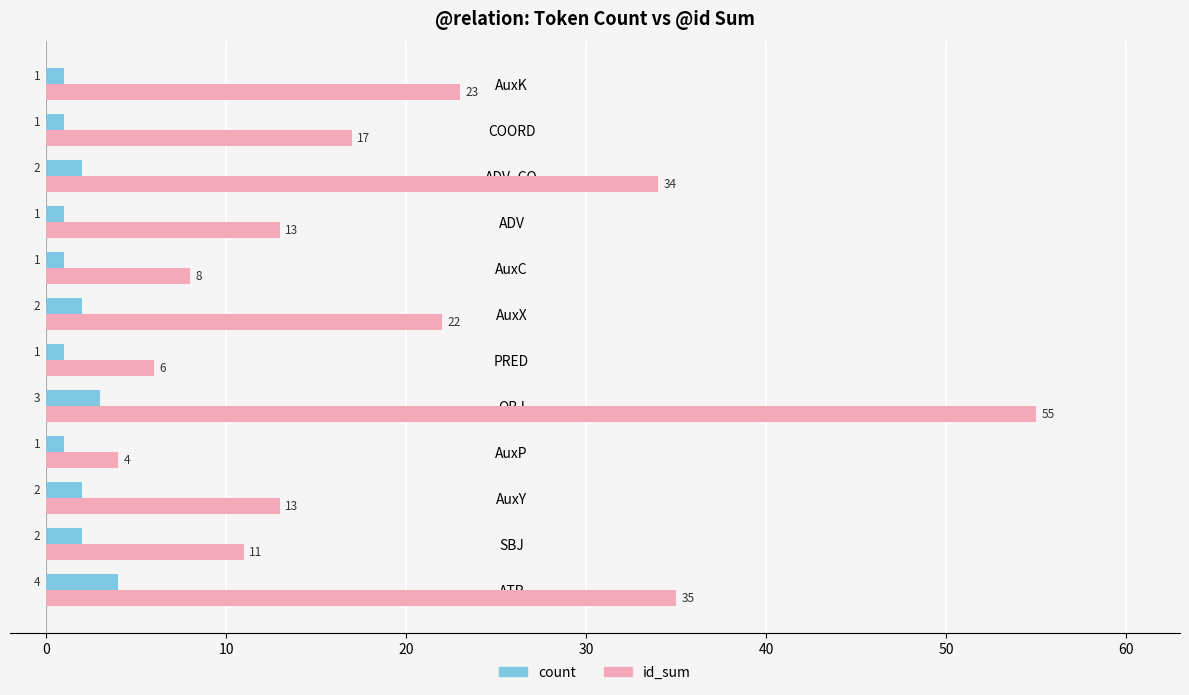

At which category is the sum across all series the highest?

OBJ